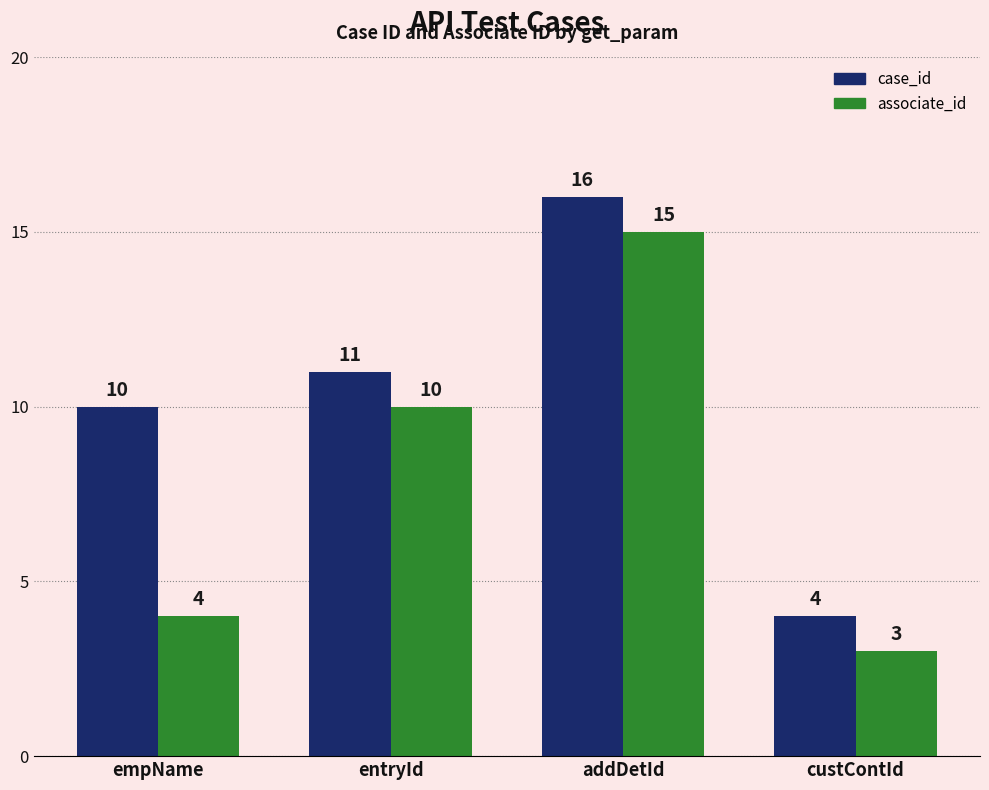

How many bars are there in each group?

2